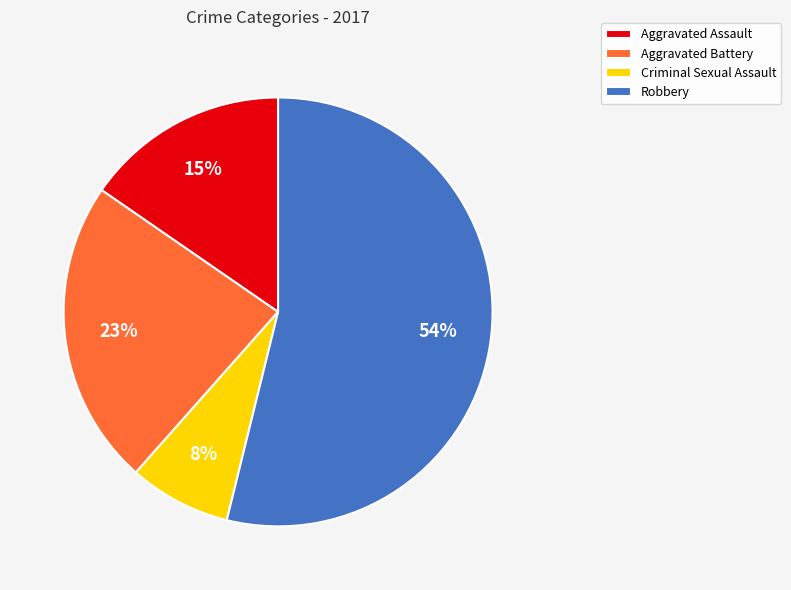

Is there a majority slice in this chart?

Yes